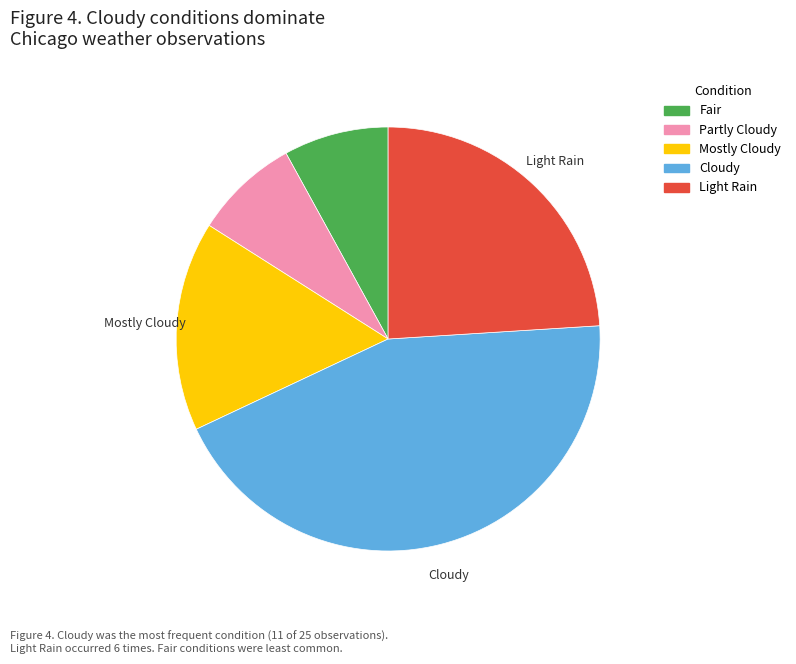

Is there a majority slice in this chart?

No